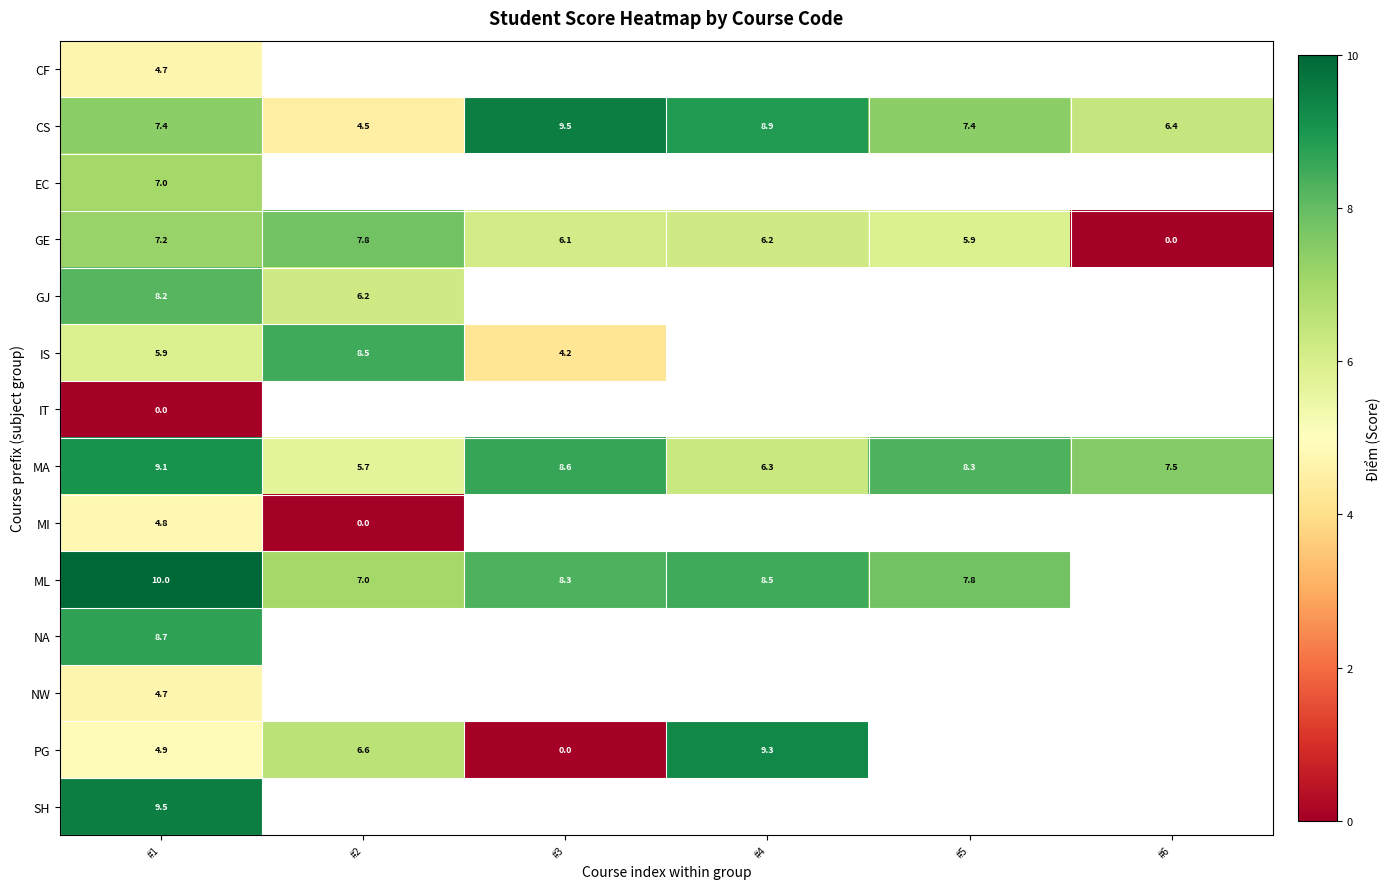

How many categories are shown in the chart?

6